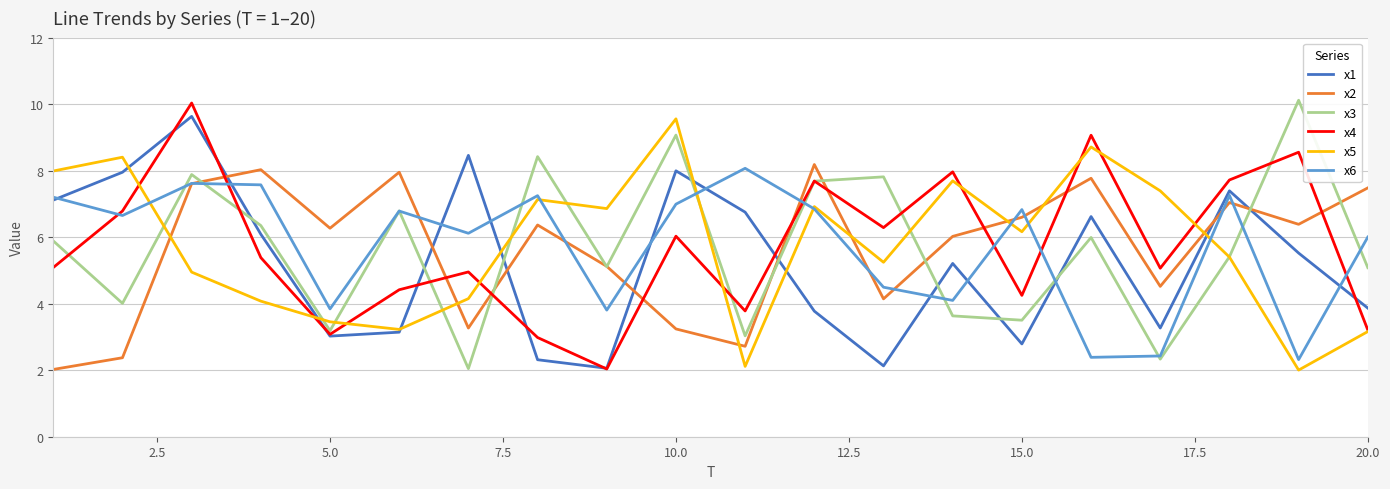

What is the smallest value displayed?

2.0